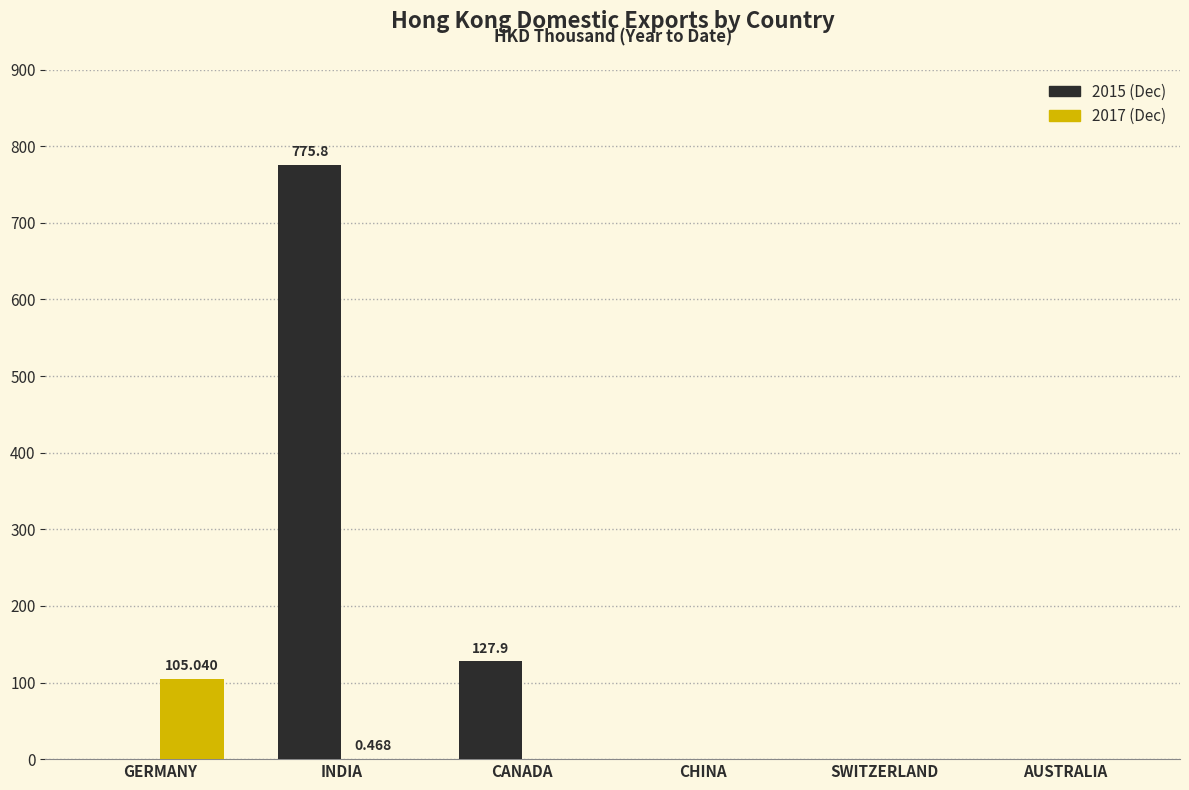

Count the number of data series in this chart.

2